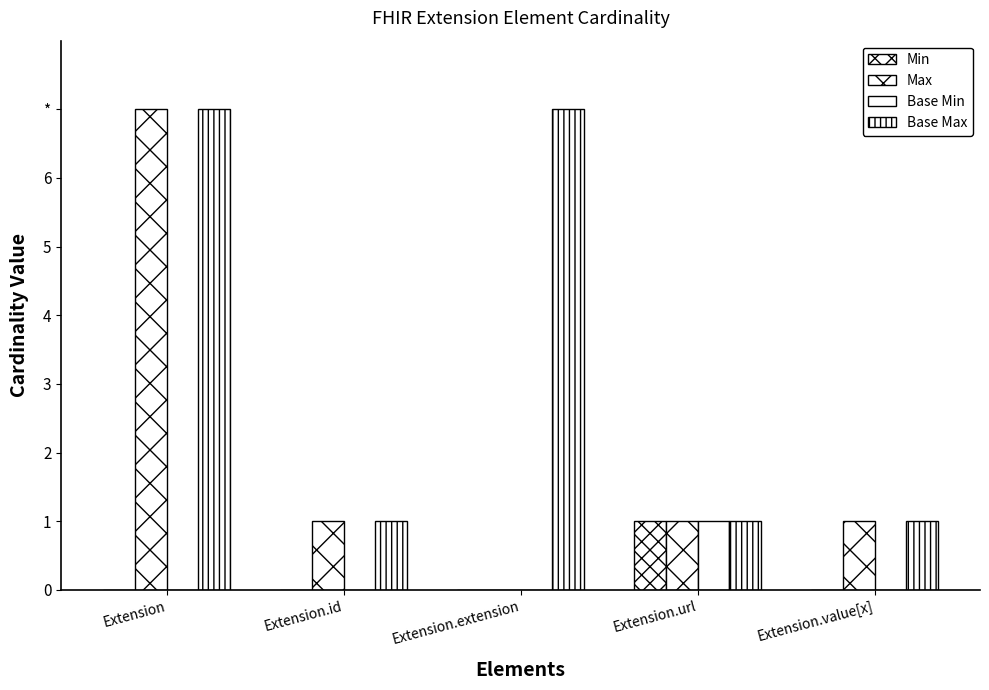

Reading right to left, transcribe all the data shown in this chart.

Min: Extension.value[x]=0	Extension.url=1	Extension.extension=0	Extension.id=0	Extension=0
Max: Extension.value[x]=1	Extension.url=1	Extension.extension=0	Extension.id=1	Extension=7
Base Min: Extension.value[x]=0	Extension.url=1	Extension.extension=0	Extension.id=0	Extension=0
Base Max: Extension.value[x]=1	Extension.url=1	Extension.extension=7	Extension.id=1	Extension=7